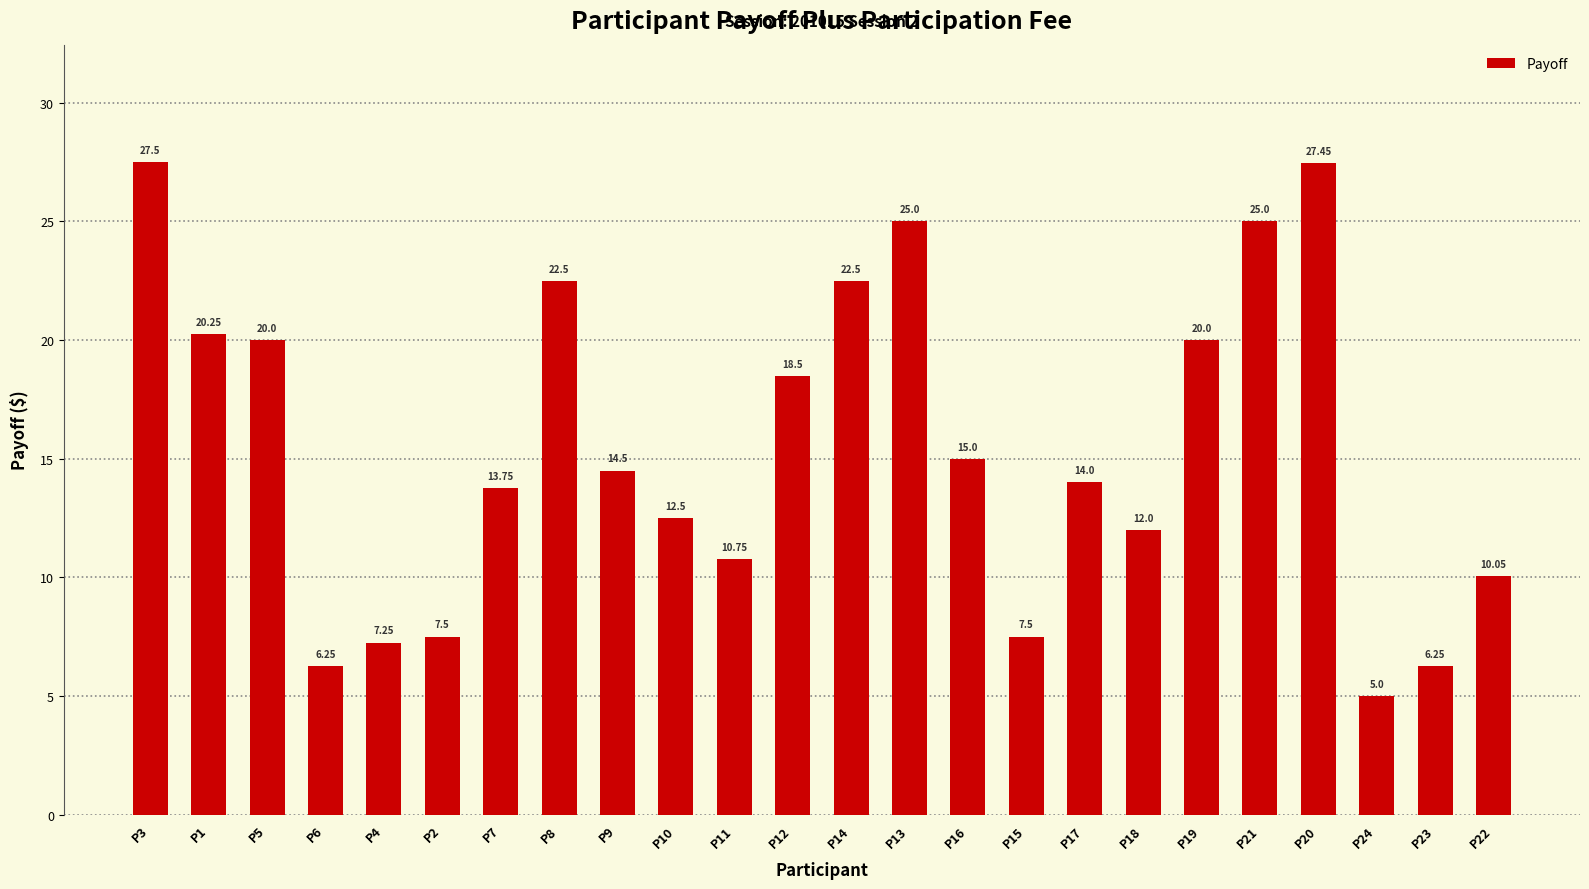

What is the minimum value shown in the chart?

5.0